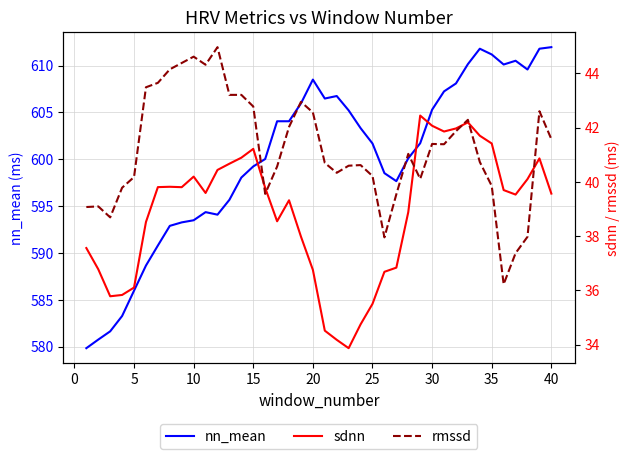

What is the minimum value for rmssd?

36.2